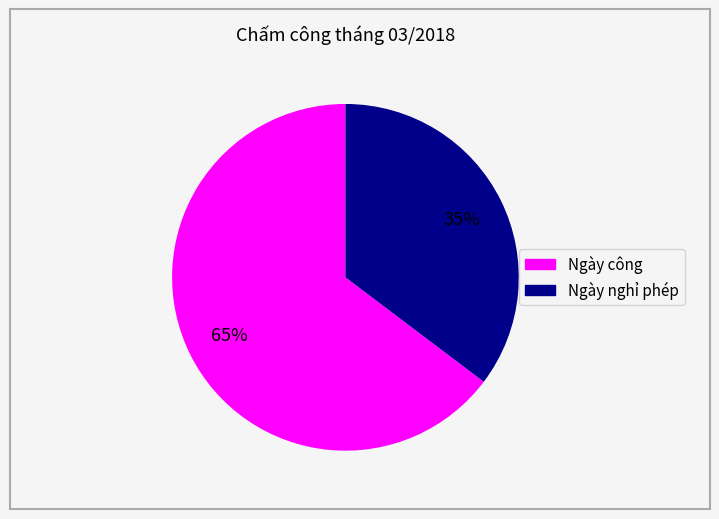

How many slices are in this pie chart?

2